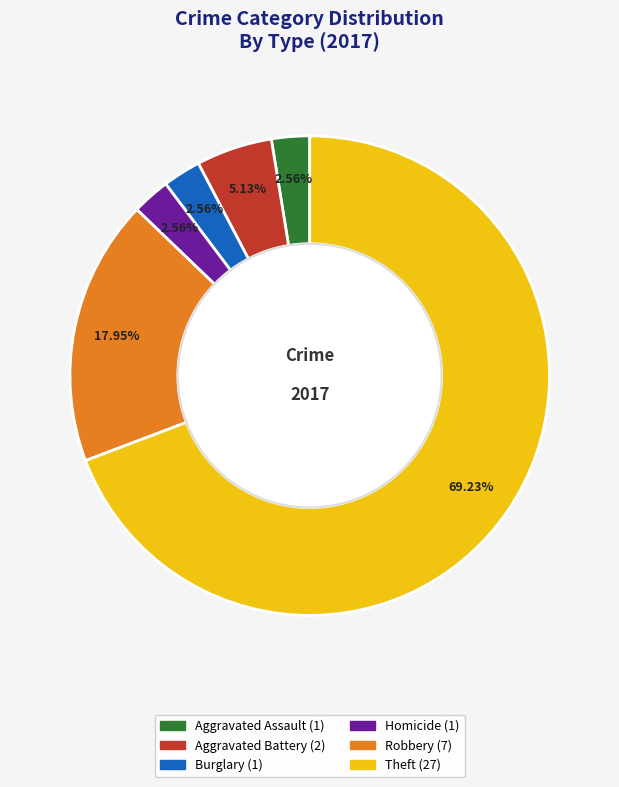

Is there any slice that represents more than half of the pie?

Yes